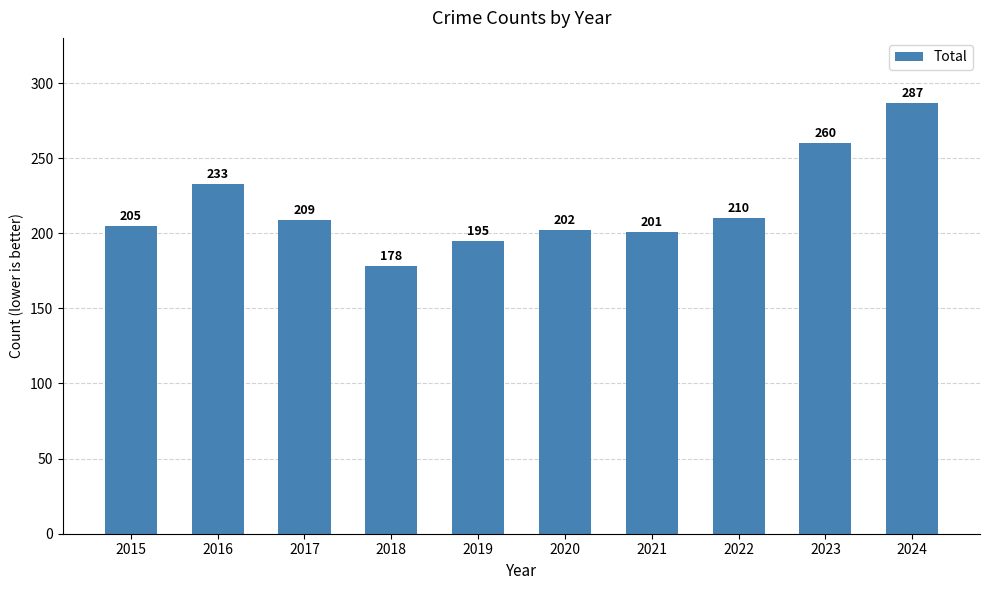

Rank the categories by value from lowest to highest.

2018, 2019, 2021, 2020, 2015, 2017, 2022, 2016, 2023, 2024